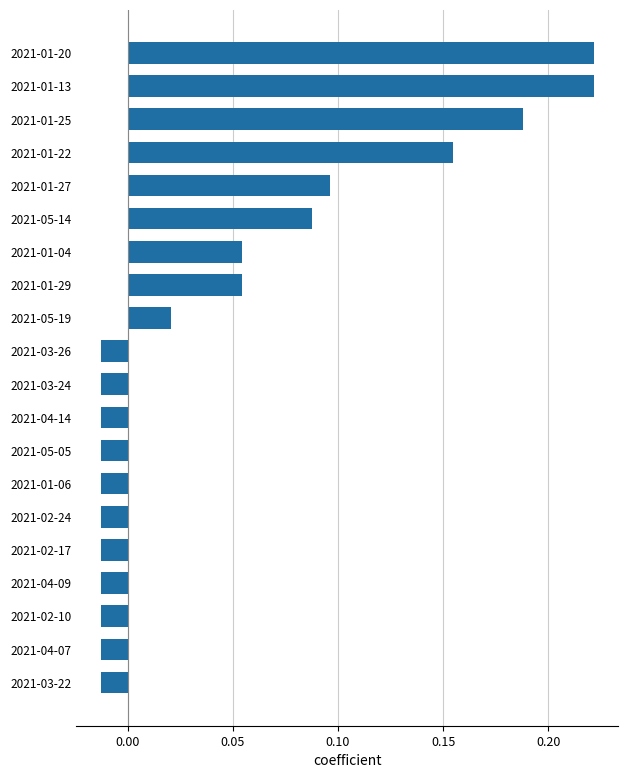

How many positive values are there?

9